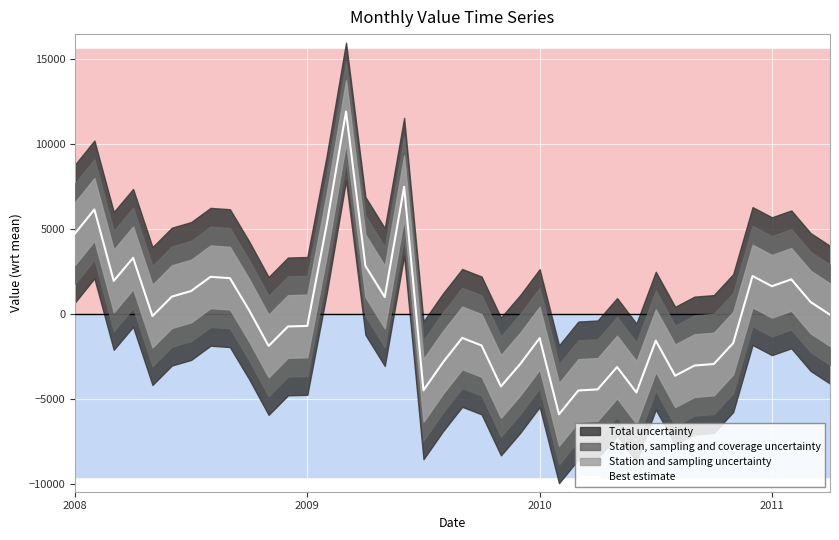

What is the label of the 27th point from the left?

26